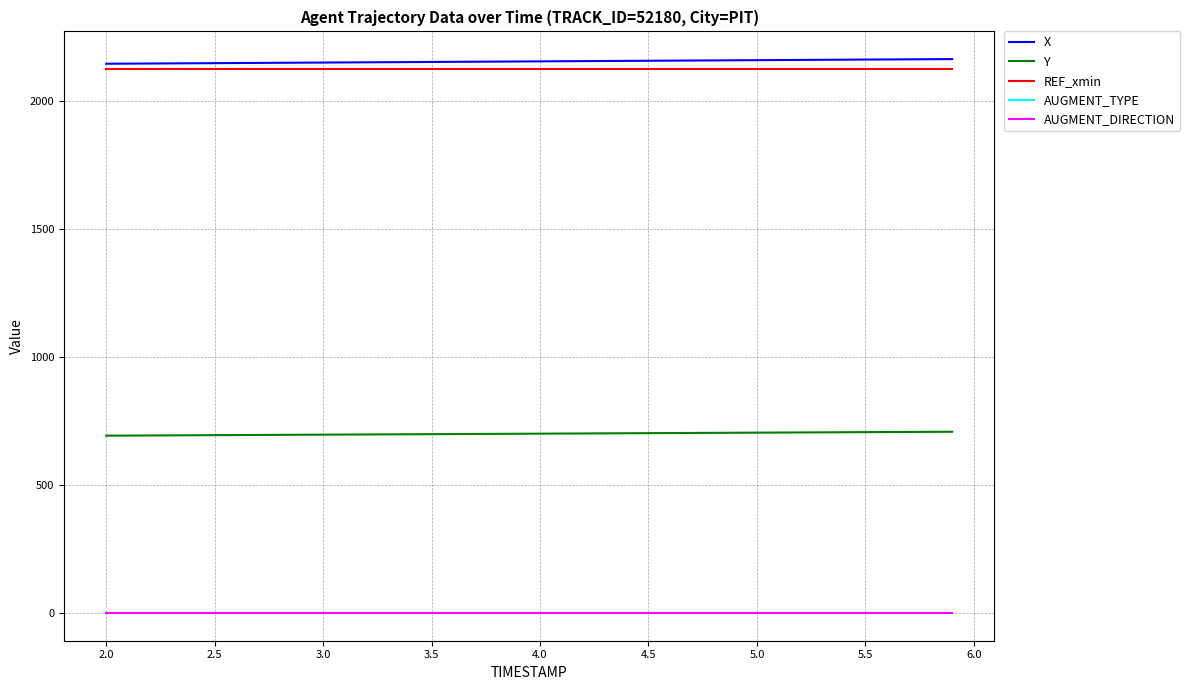

Does the chart have visible grid lines?

Yes